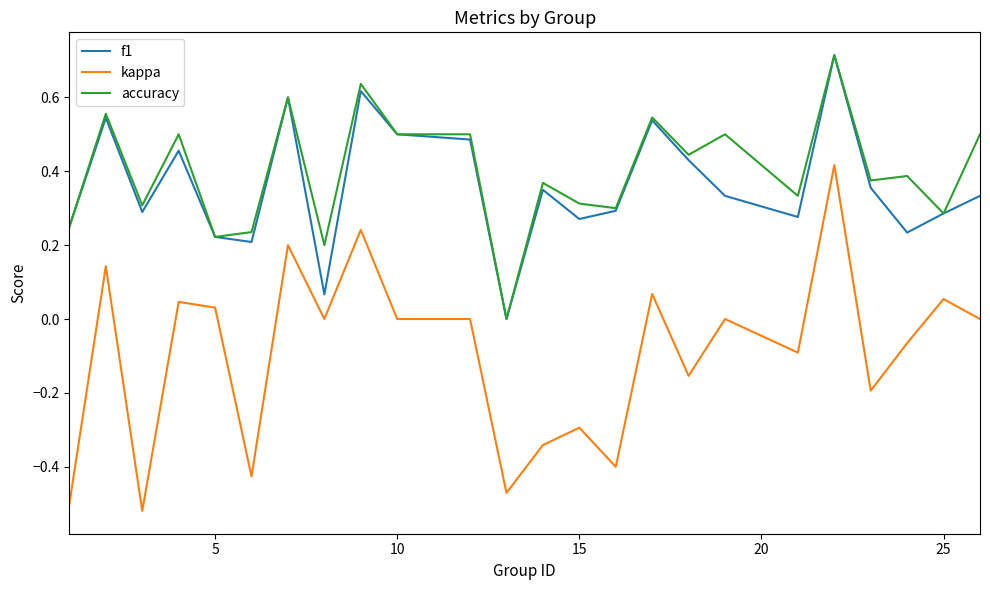

True or false: accuracy and kappa intersect in this chart.

False